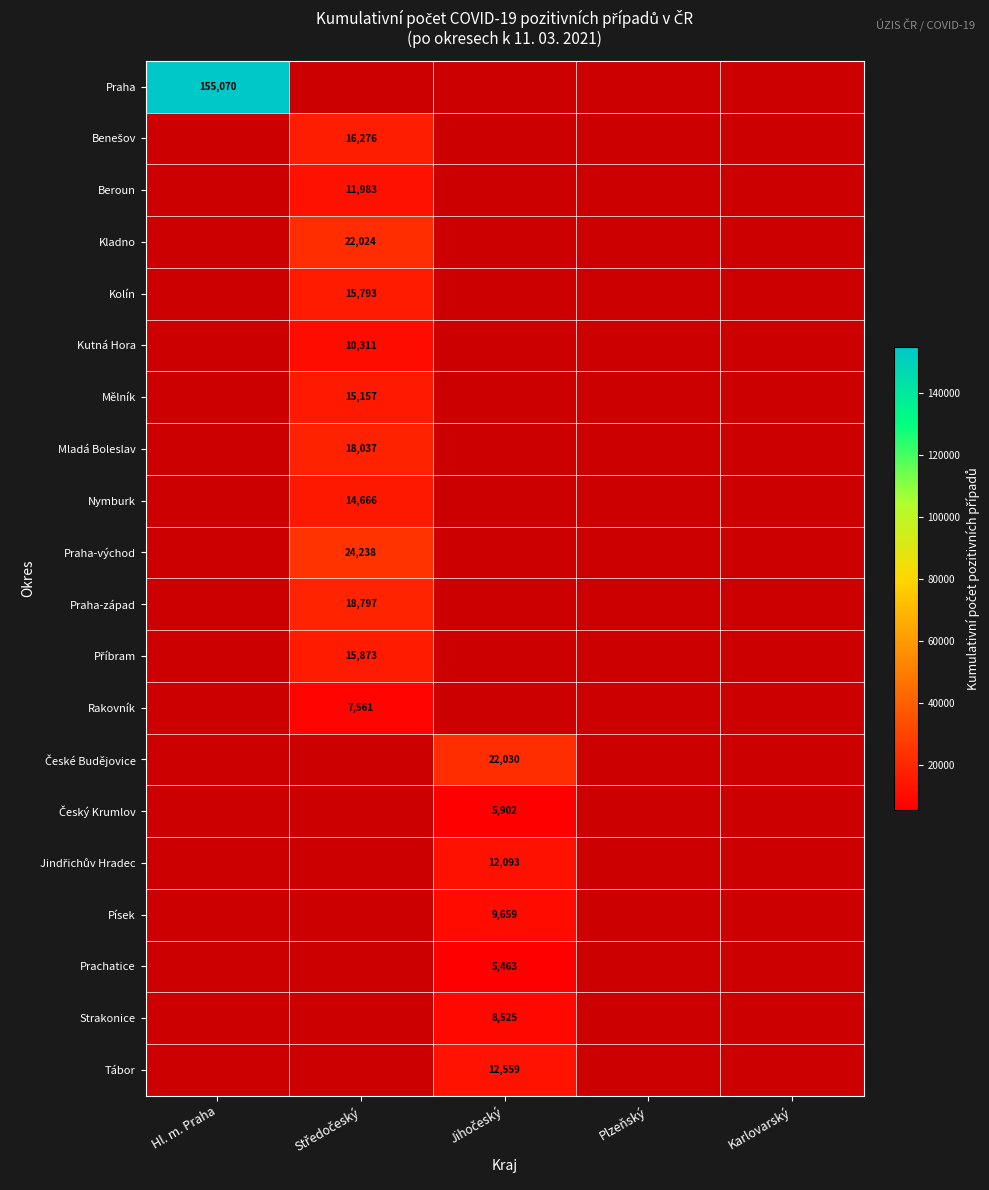

Which category has the lowest value in the Beroun series?

Hl. m. Praha